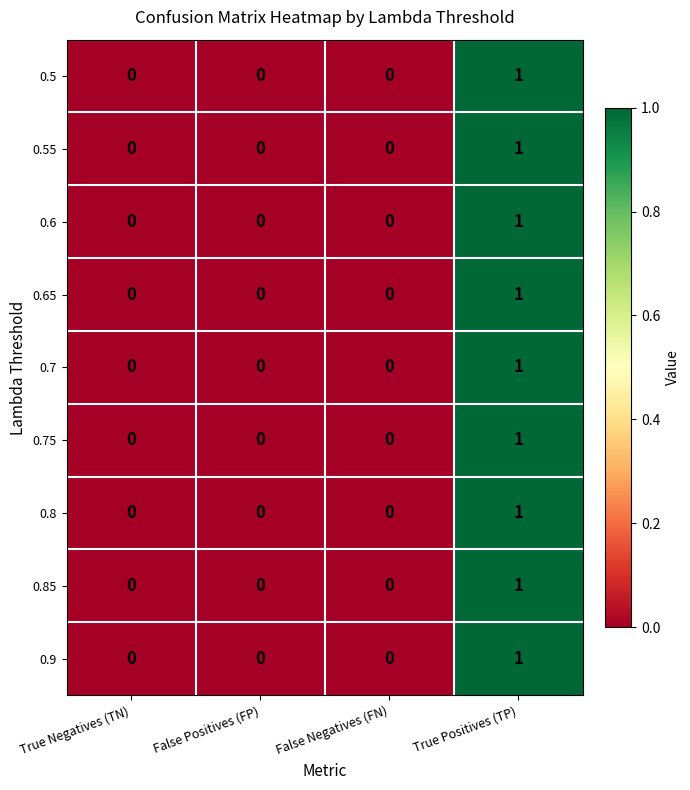

At which category is the sum across all series the highest?

True Positives (TP)